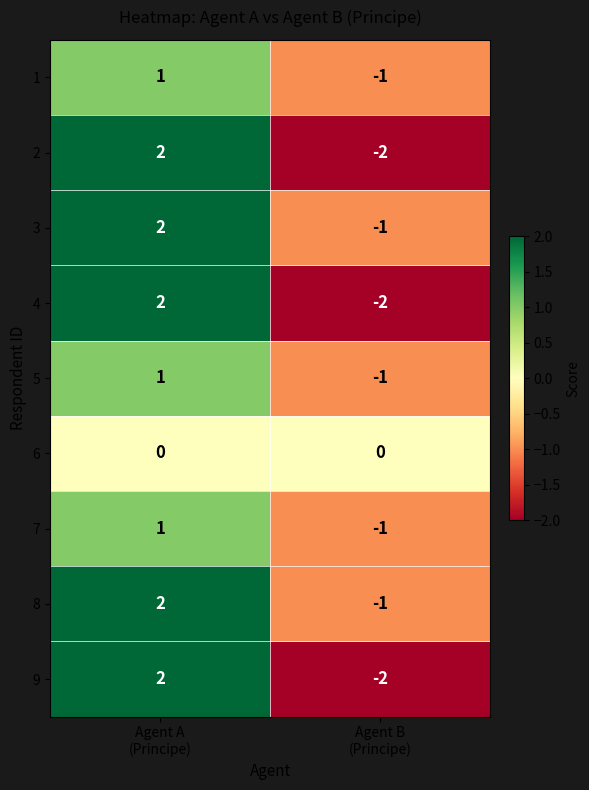

What is the difference between the maximum and minimum values in the 9 series?

4